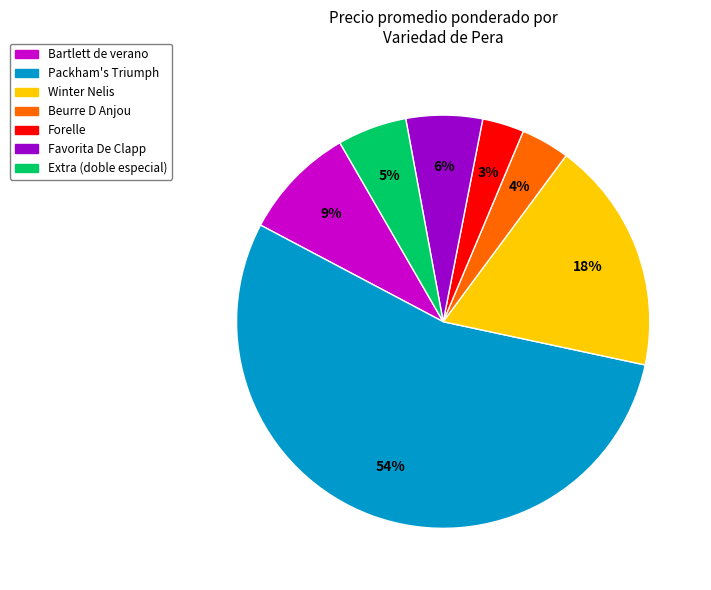

Does Packham's Triumph represent more than half of the total?

Yes